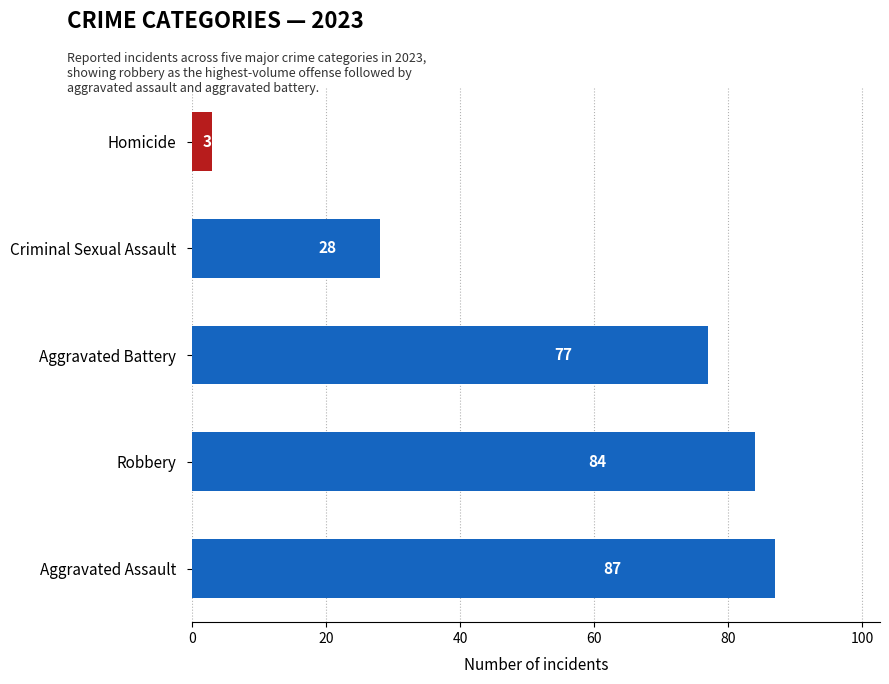

Reading bottom to top, transcribe all the data shown in this chart.

Aggravated Assault=87	Robbery=84	Aggravated Battery=77	Criminal Sexual Assault=28	Homicide=3